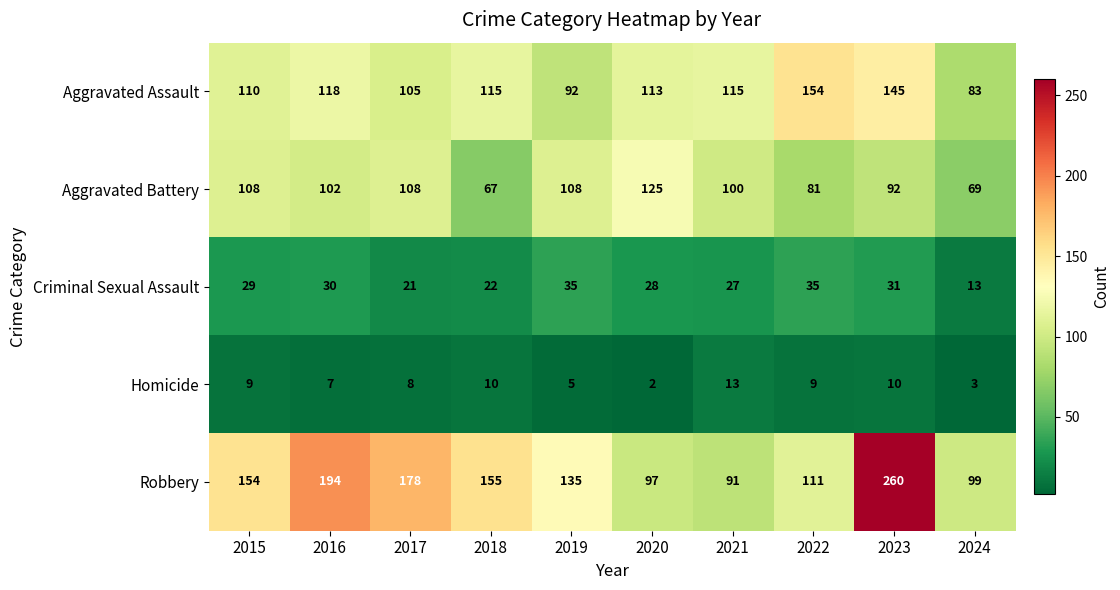

How many series are shown in this chart?

5